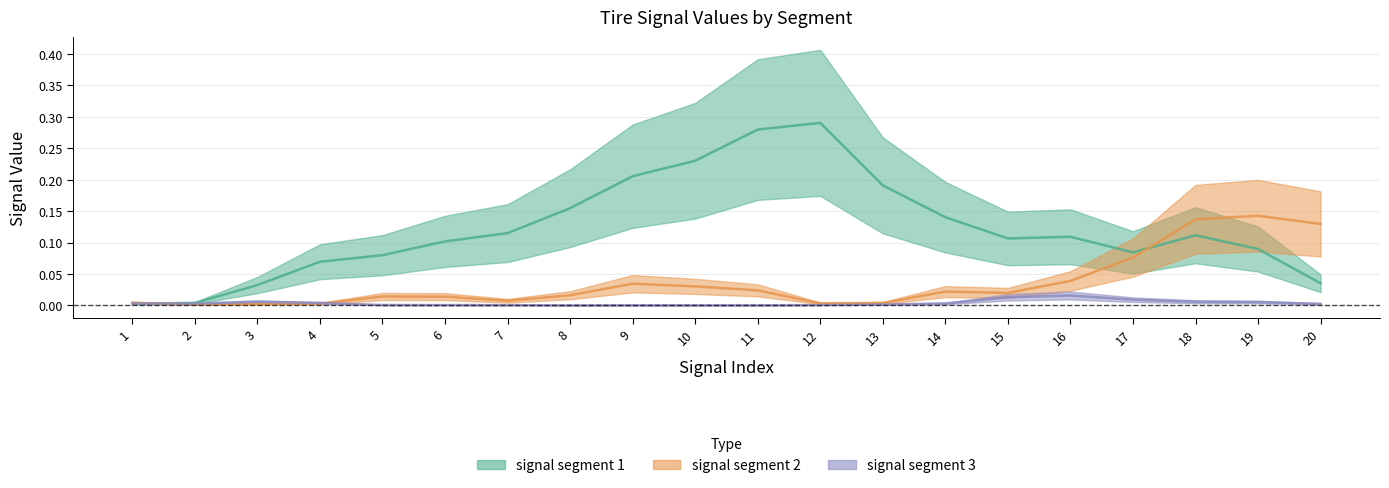

After their last crossing, which series has the higher values: signal segment 1 or signal segment 3?

signal segment 1